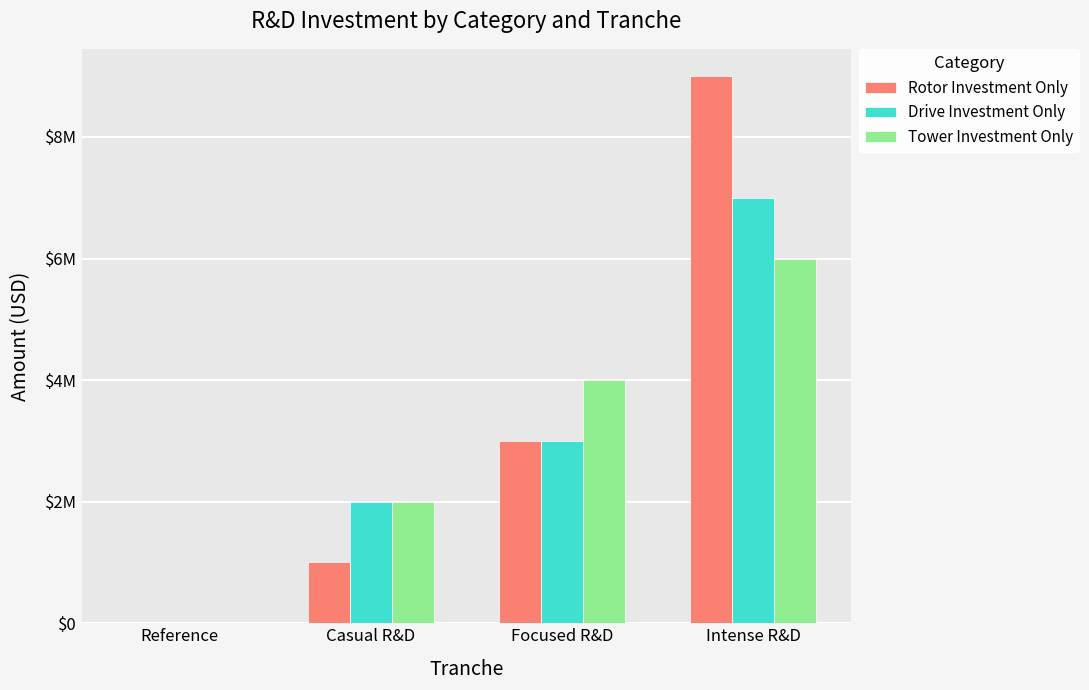

Is it true that Drive Investment Only equals 4026965 at Reference?

False